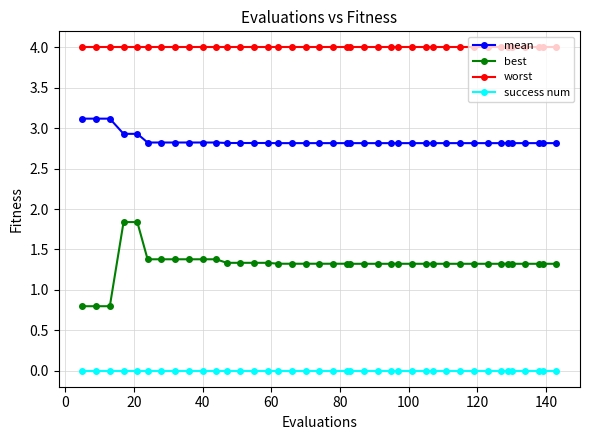

Rank the series by their average value, from lowest to highest.

success num, best, mean, worst